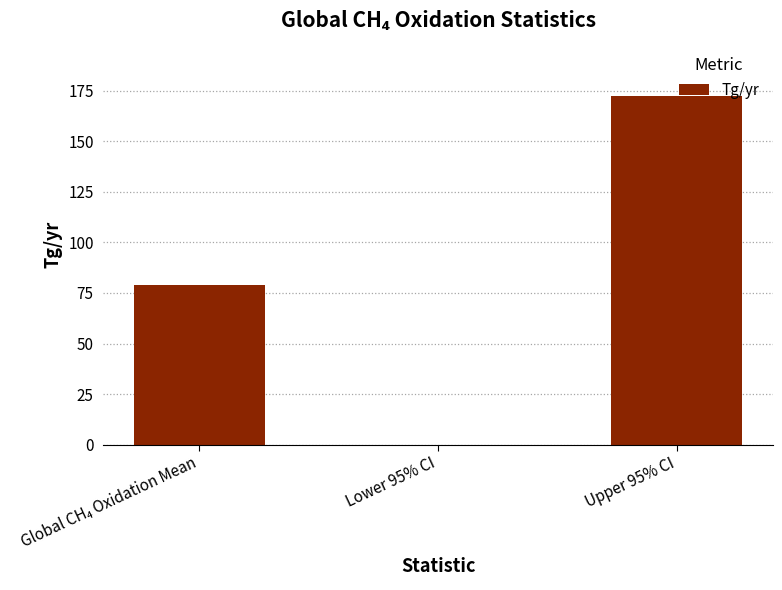

What is the maximum value shown in the chart?

172.4